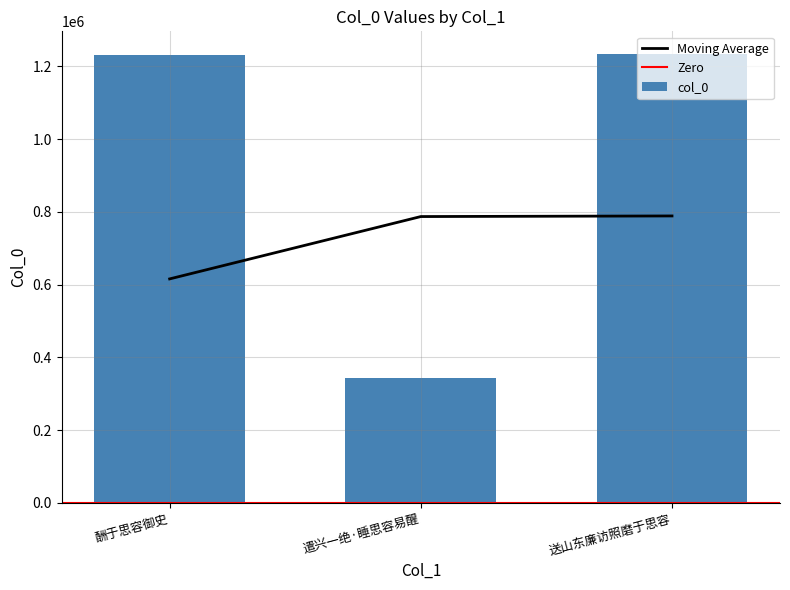

Where is the data nearest to the value 788589?

酬于思容御史